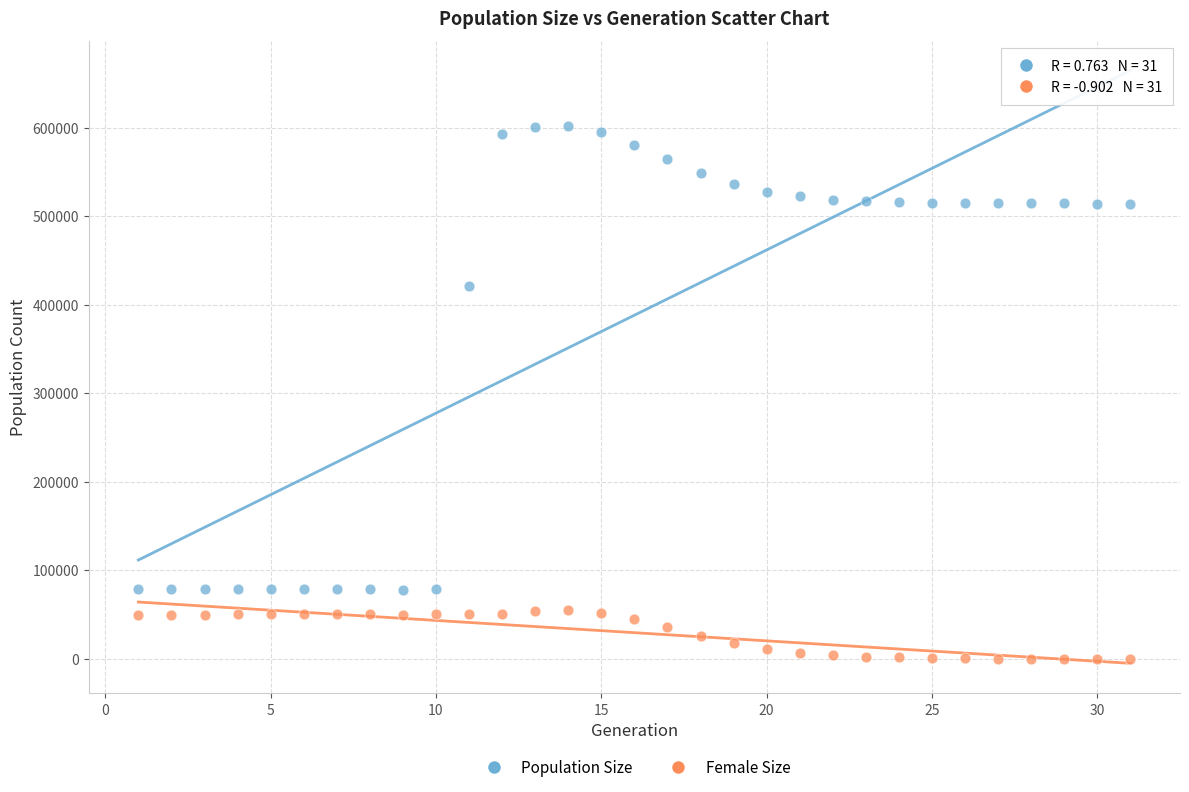

Which series reaches the minimum Y coordinate?

Female Size